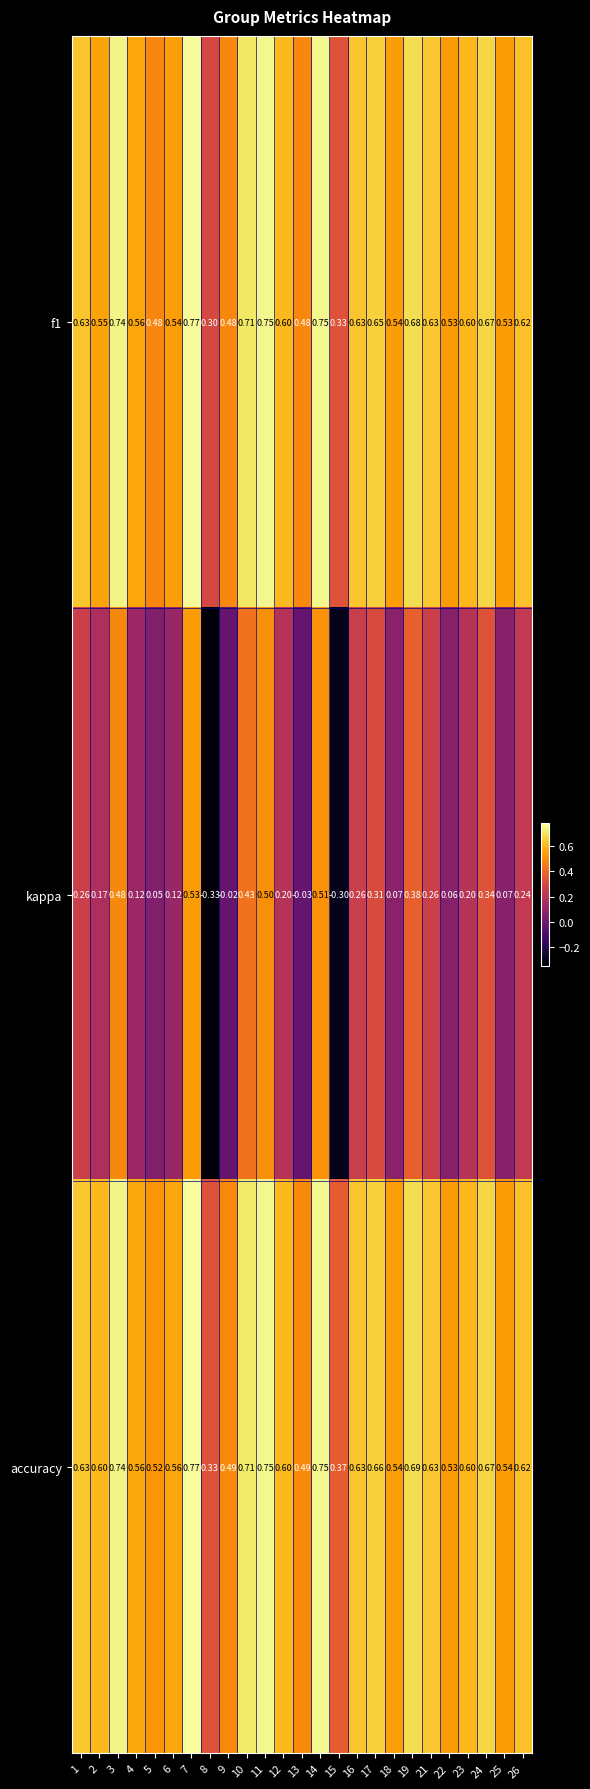

Which series has the largest range (max minus min)?

kappa